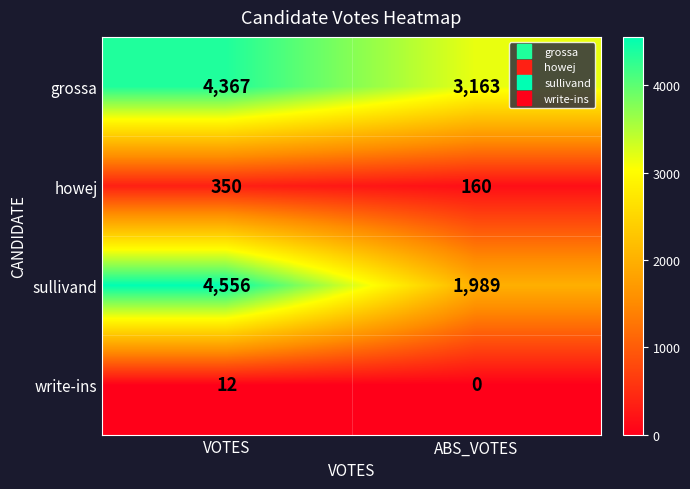

Between VOTES and ABS_VOTES, which series saw the biggest shift?

sullivand